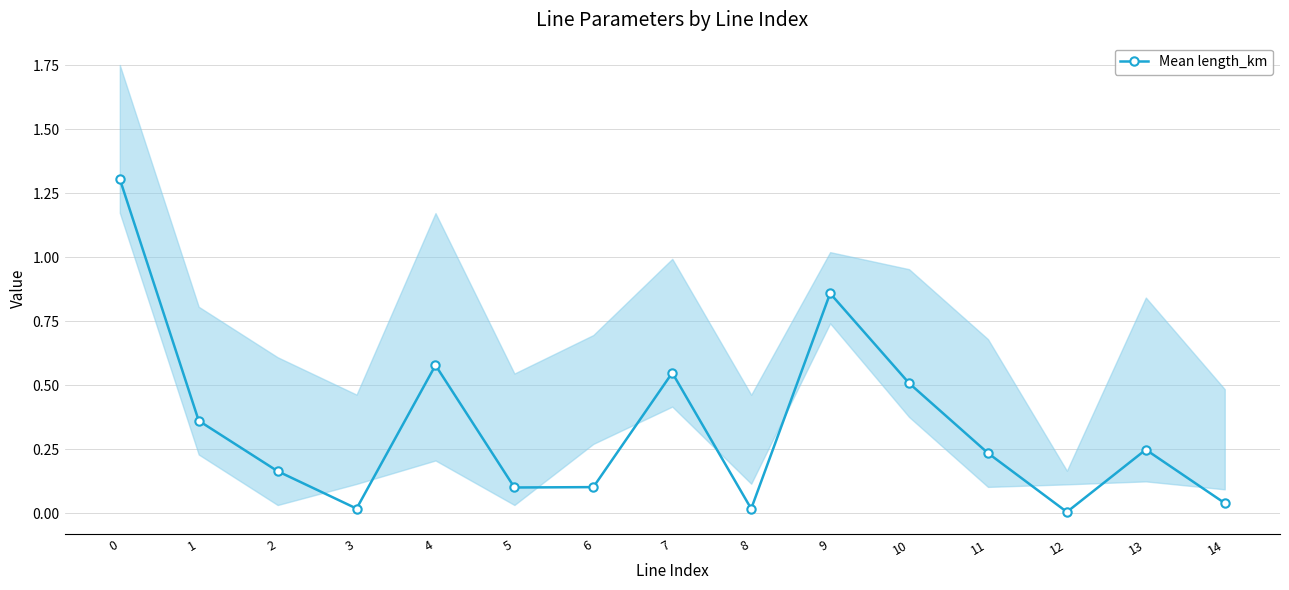

At which category does the data reach its first local peak?

4